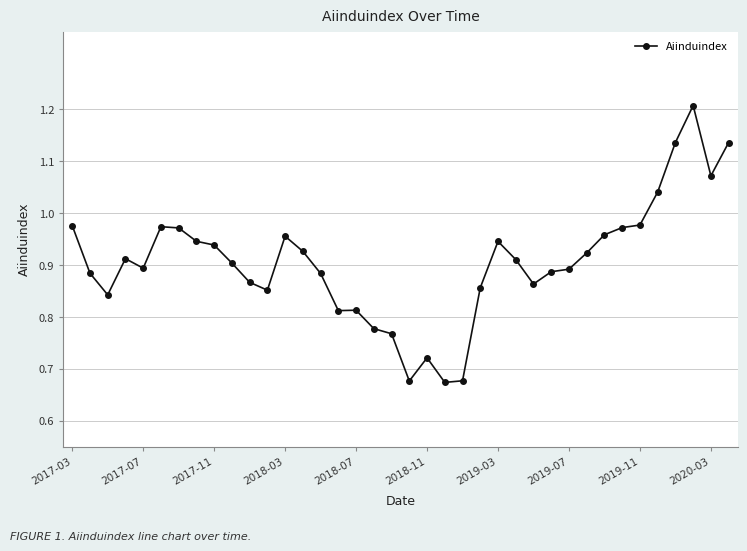

How many lines are shown in the chart?

1